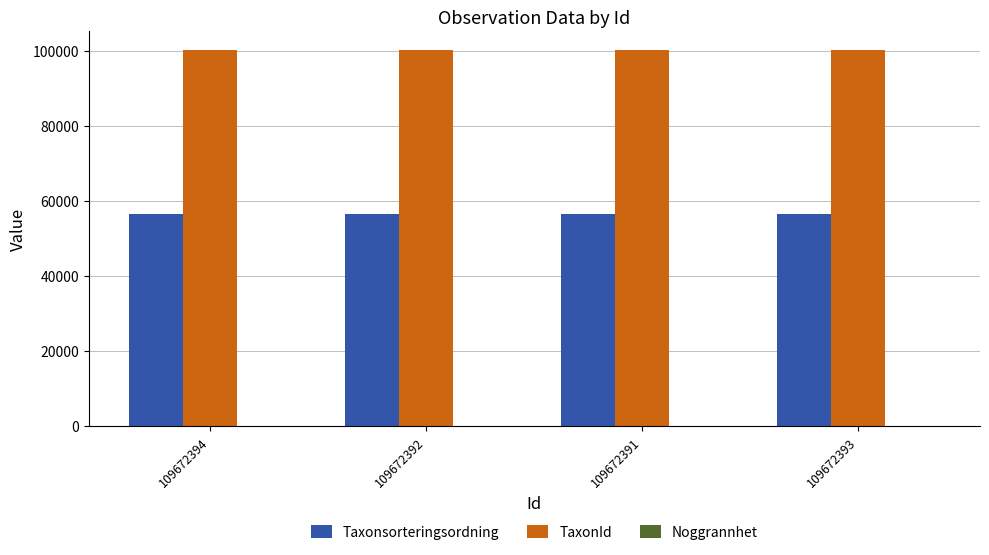

What is the average value of the TaxonId series?

100109